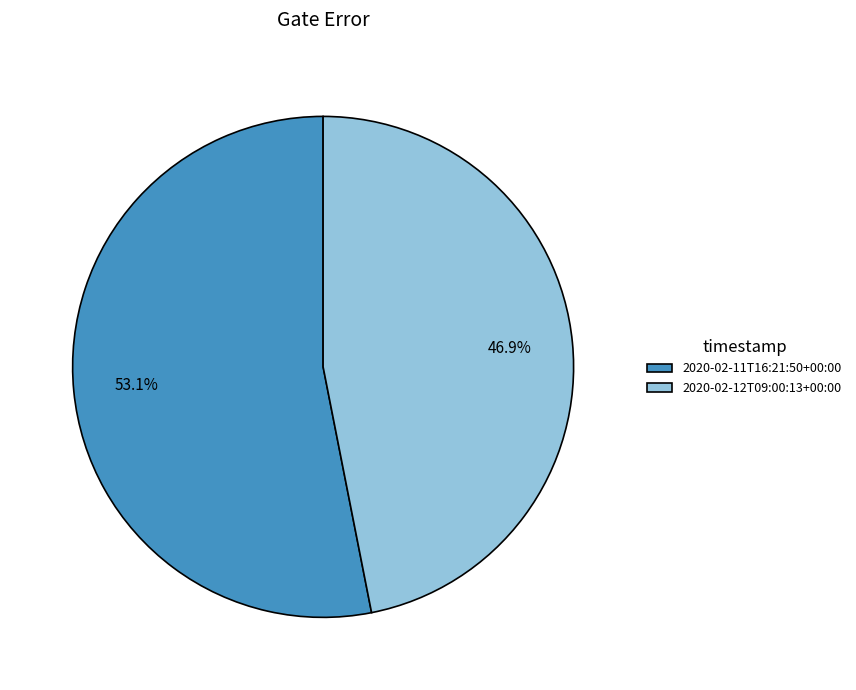

Do 2020-02-12T09:00:13+00:00 and 2020-02-11T16:21:50+00:00 together represent more than half of the pie?

Yes